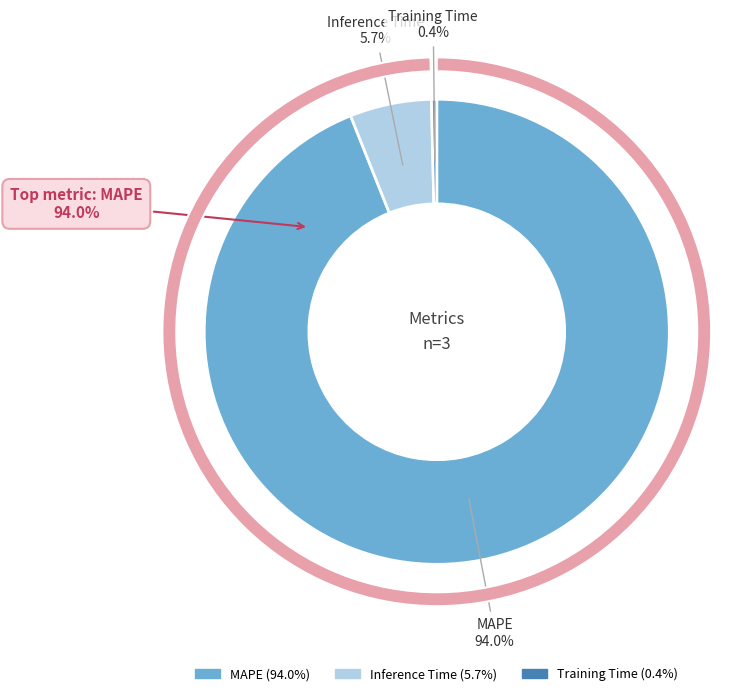

True or false: MAPE accounts for 99% of the total.

False